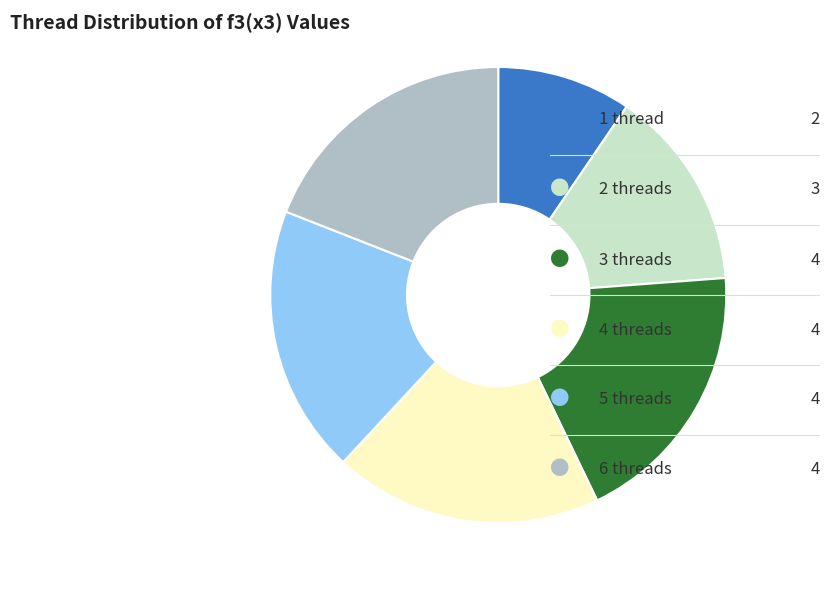

Does any single category account for the majority?

No